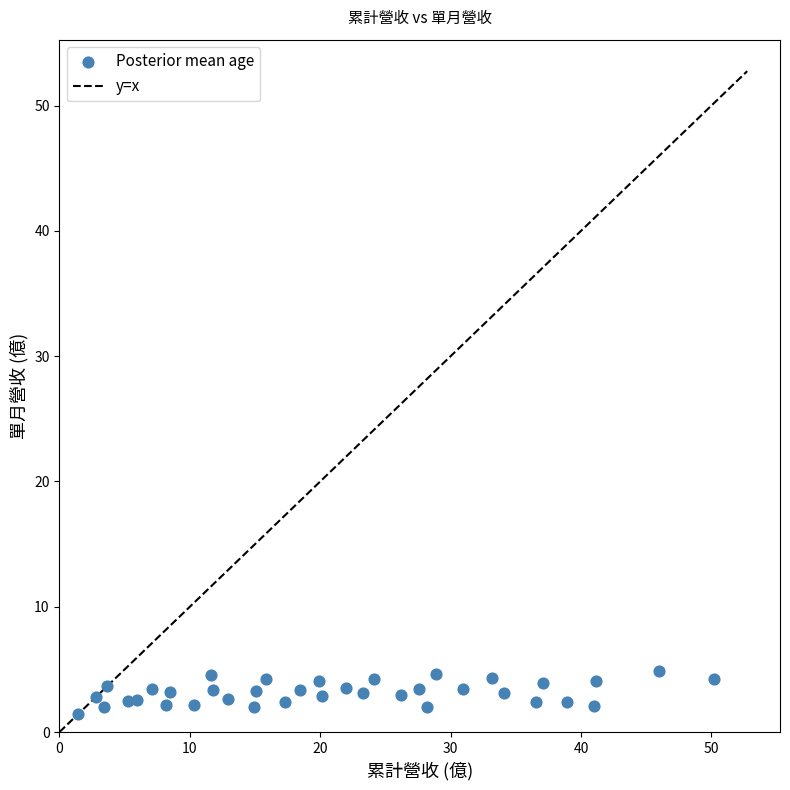

What is the range of Y values (max minus min)?

3.4